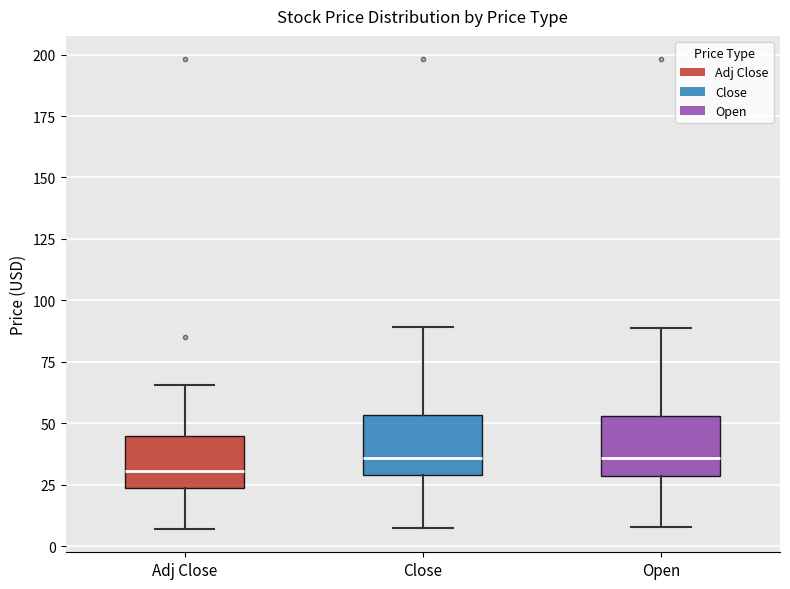

Reading left to right, read every box against the y-axis: the position of its median line, the range the box covers, and the ends of its whiskers. The values are not printed on the chart, so give them approximately, as read against the axis.

Adj Close: median 30, box 25 to 45, whiskers 5 to 65
Close: median 35, box 30 to 55, whiskers 5 to 90
Open: median 35, box 30 to 55, whiskers 10 to 90